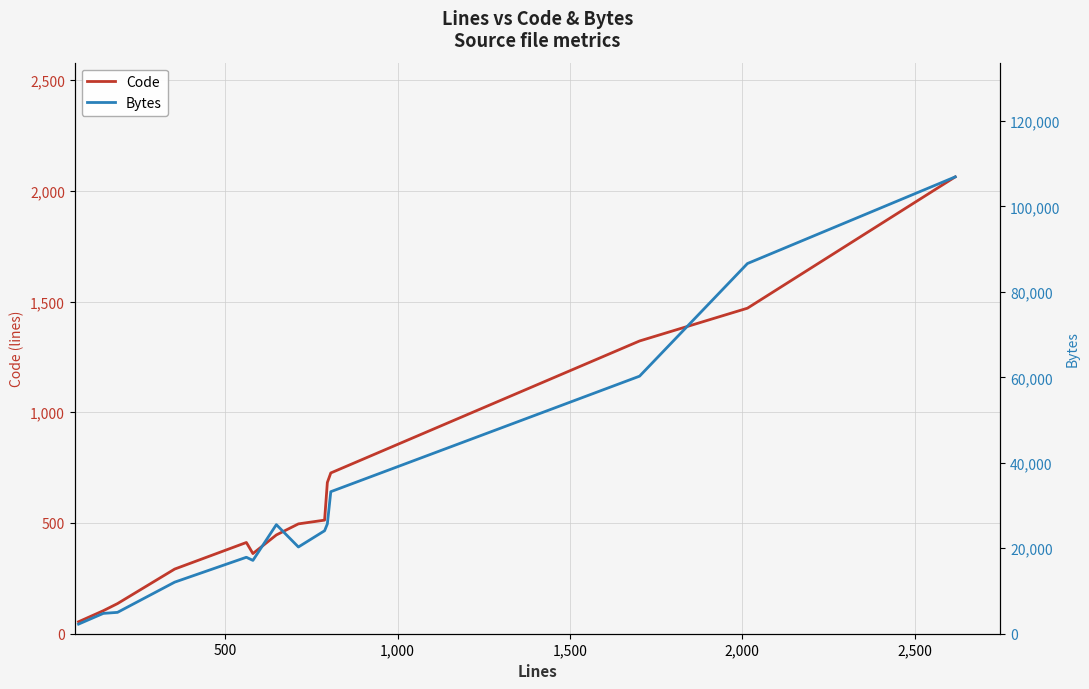

Which series has the largest total across all categories?

Bytes